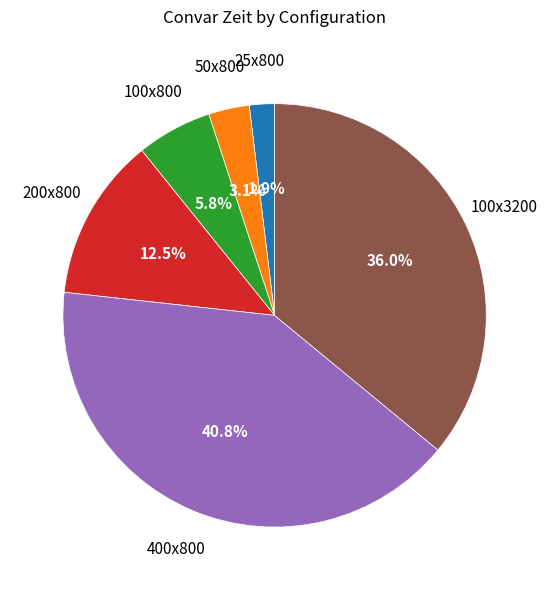

Does any single category account for the majority?

No